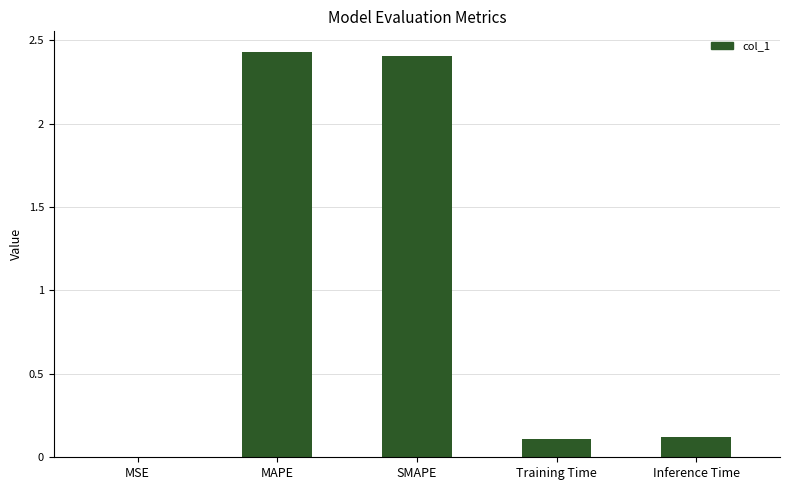

What is the change in value from SMAPE to Training Time?

-2.3